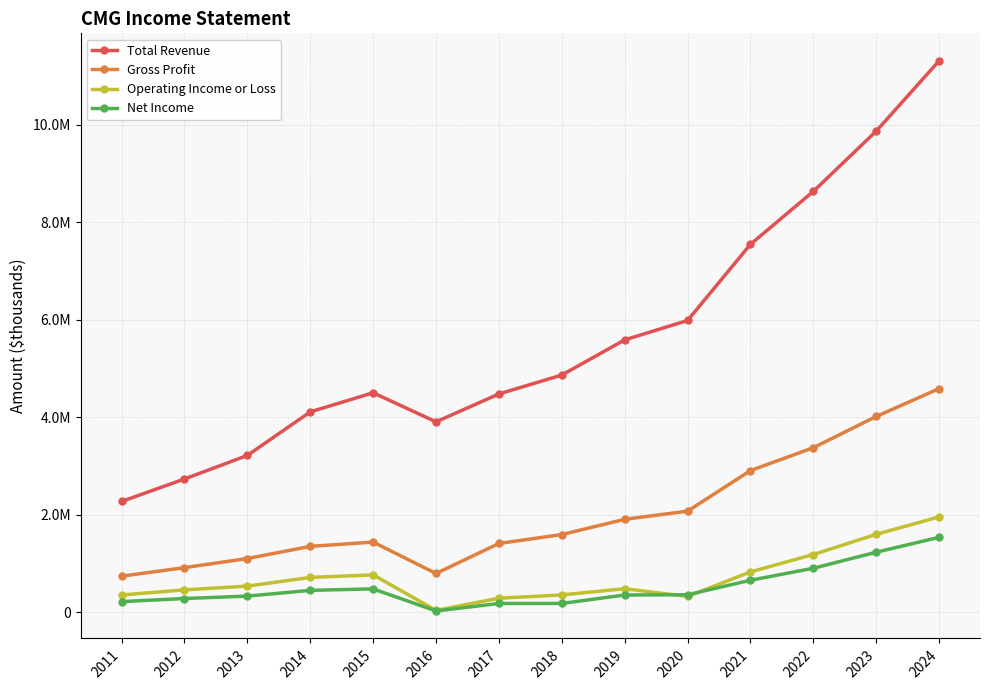

What are all the series names shown in the legend?

Total Revenue, Gross Profit, Operating Income or Loss, Net Income